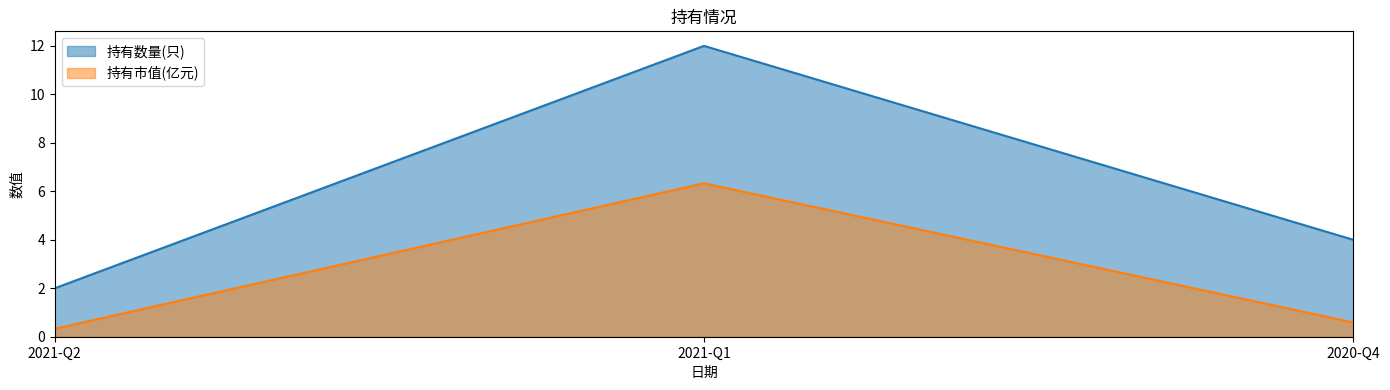

Reading left to right, extract all data points from this chart.

持有数量(只): 2.0	12.0	4.0
持有市值(亿元): 0.3	6.3	0.6